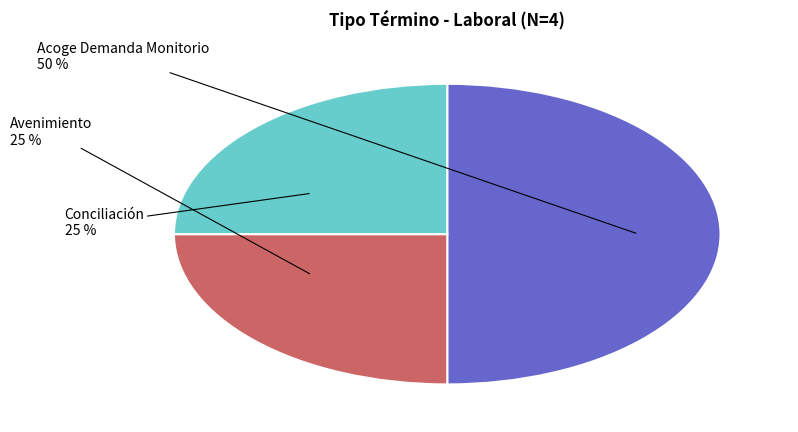

To the nearest percent, what is the combined percentage of Conciliación and Acoge Demanda Monitorio?

75%